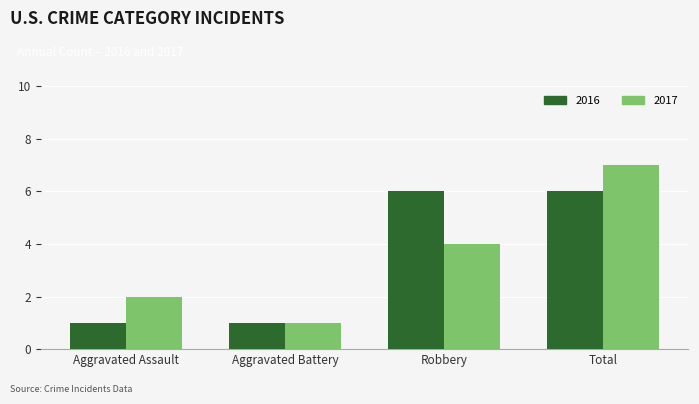

Where is 2017 nearest to the value 4?

Robbery